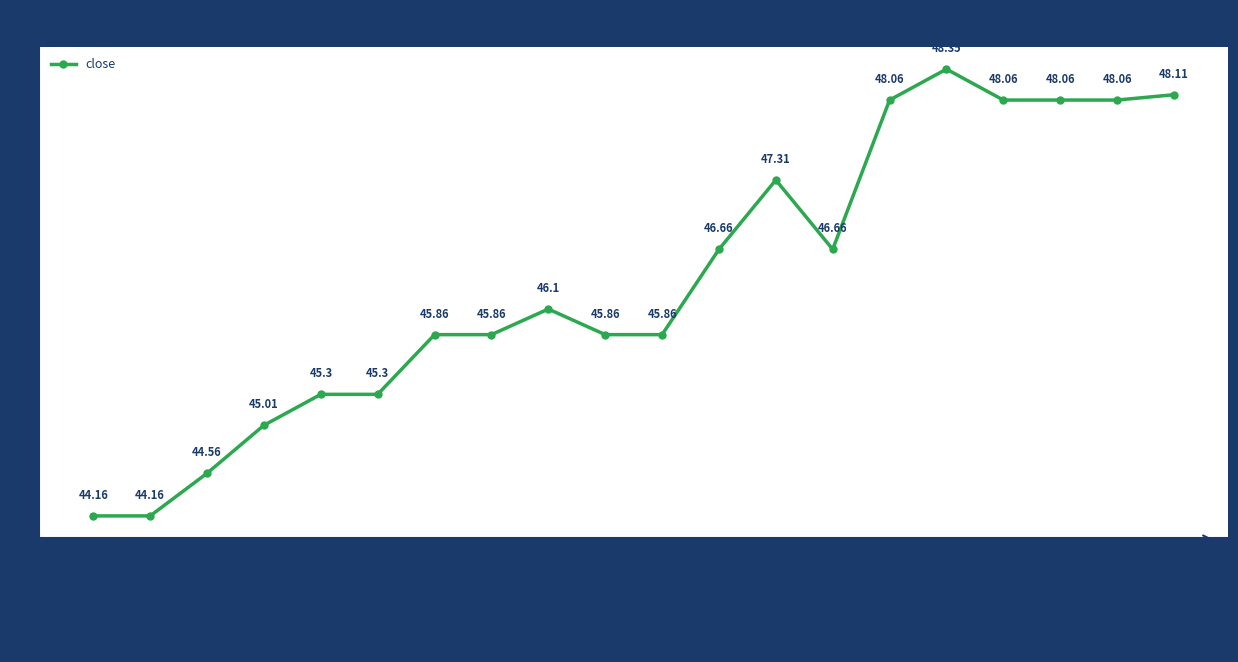

True or false: the data has more than 0 interior local peaks.

True